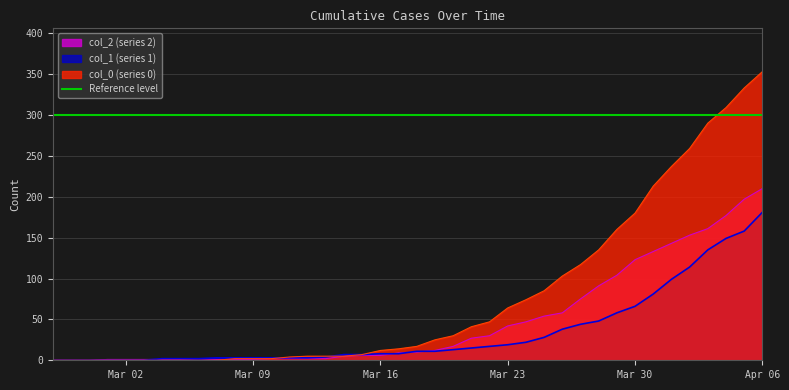

The value of col_1 (series 1) at Mar 02 is -99. True or false?

False